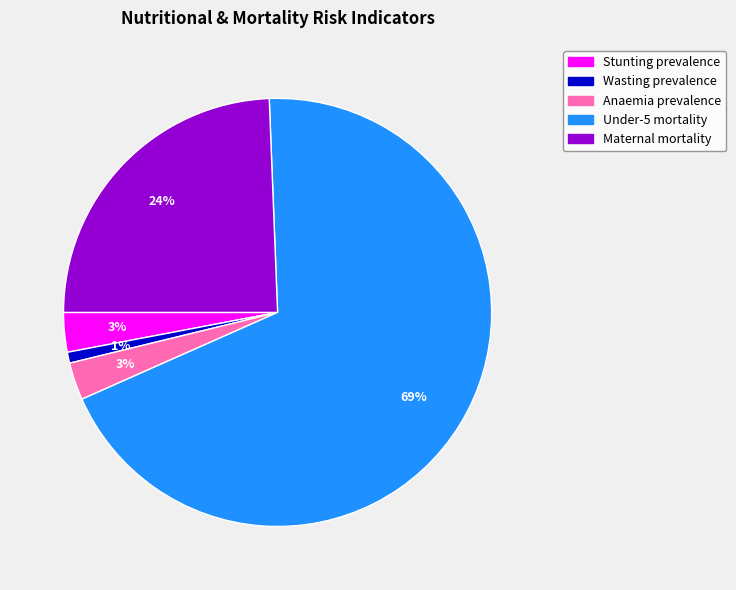

What percentage is the Under-5 mortality slice, to the nearest percent?

69%